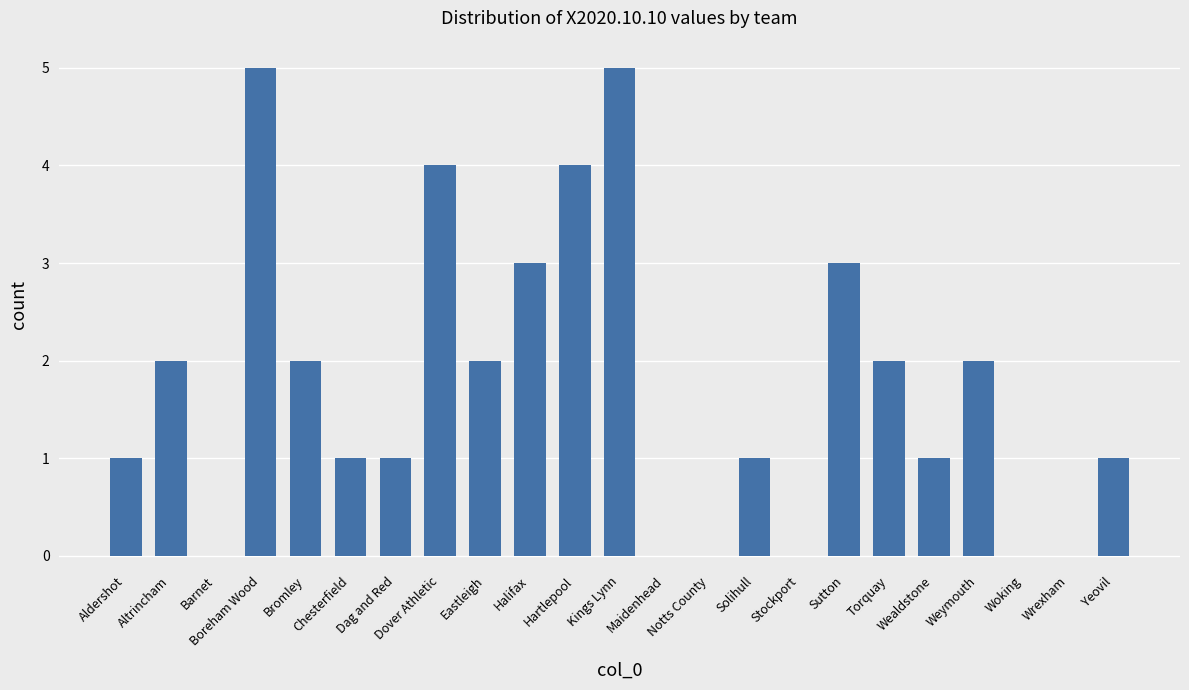

Are the bars horizontal?

No